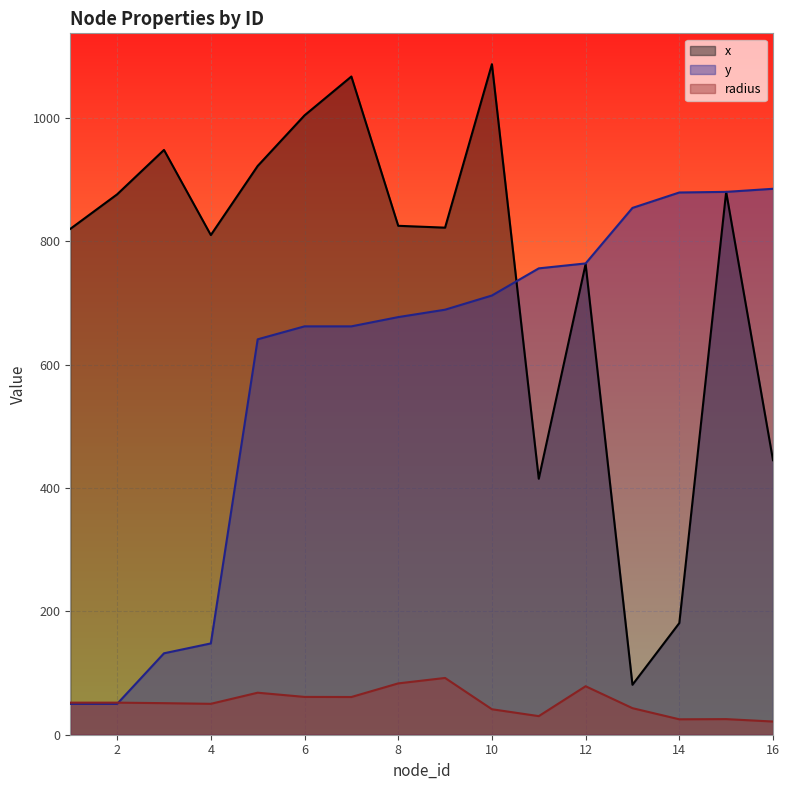

What is the value of the x point at the 10th from the left?

1087.0